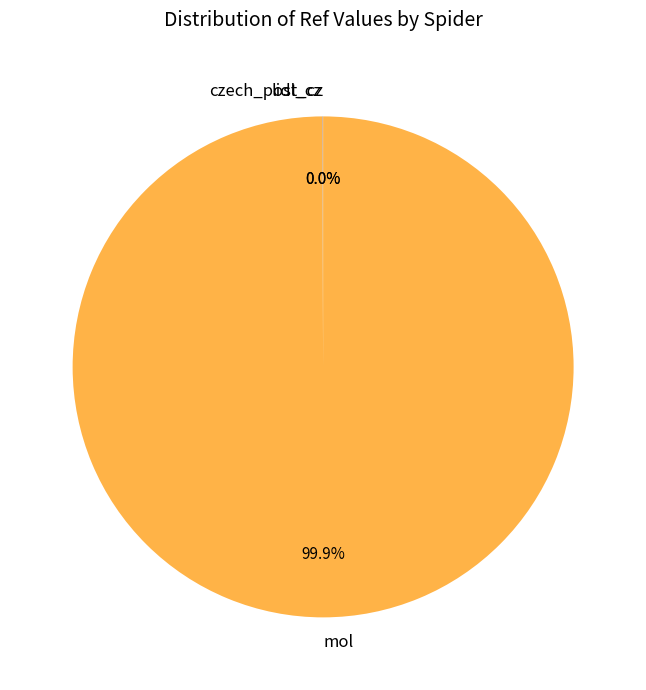

To the nearest percent, what percentage of the pie is mol?

100%